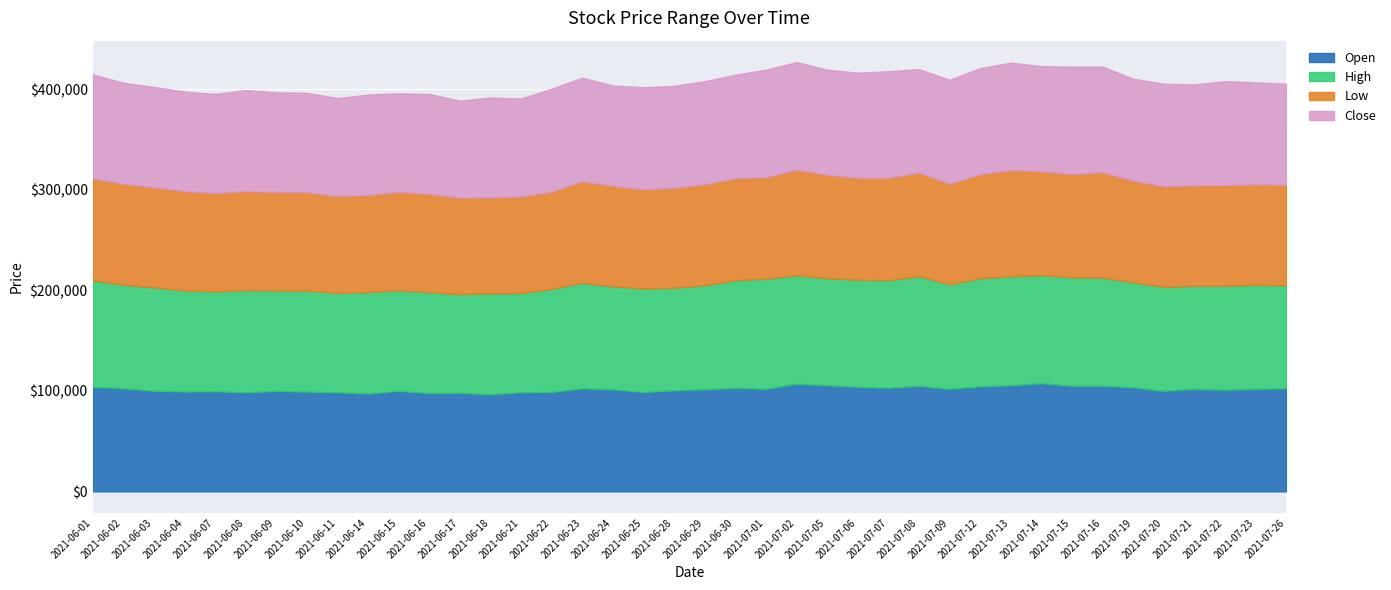

In Low, how many points are higher than both neighbors (excluding endpoints)?

9